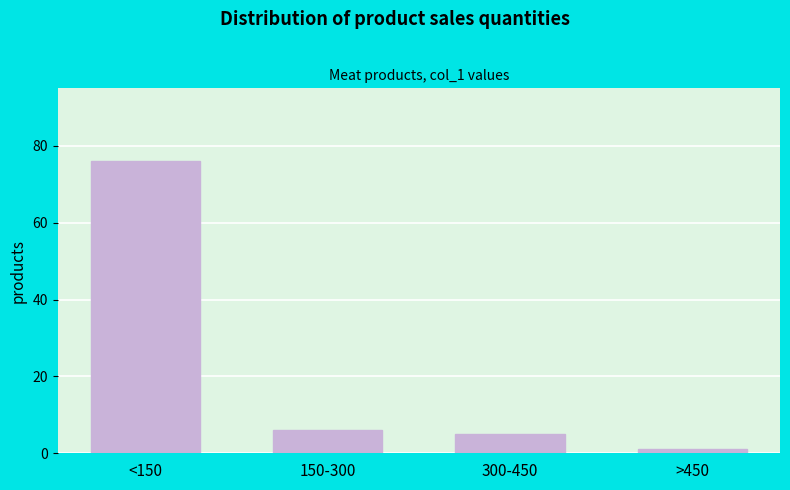

Reading left to right, what are all the values shown in this chart?

<150=76	150-300=6	300-450=5	>450=1